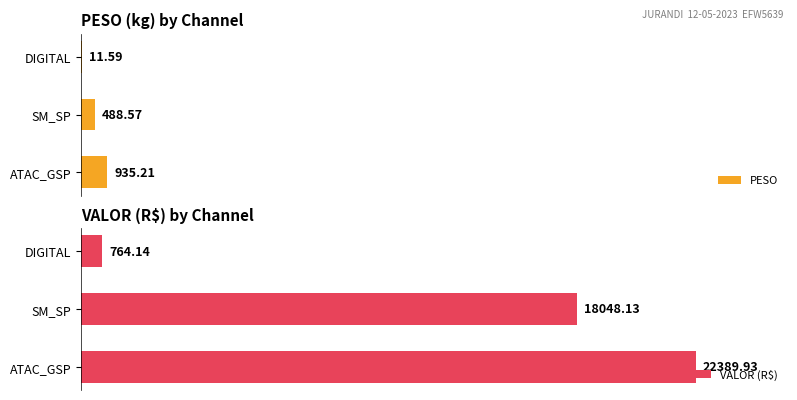

How many values in the PESO series exceed 488?

2